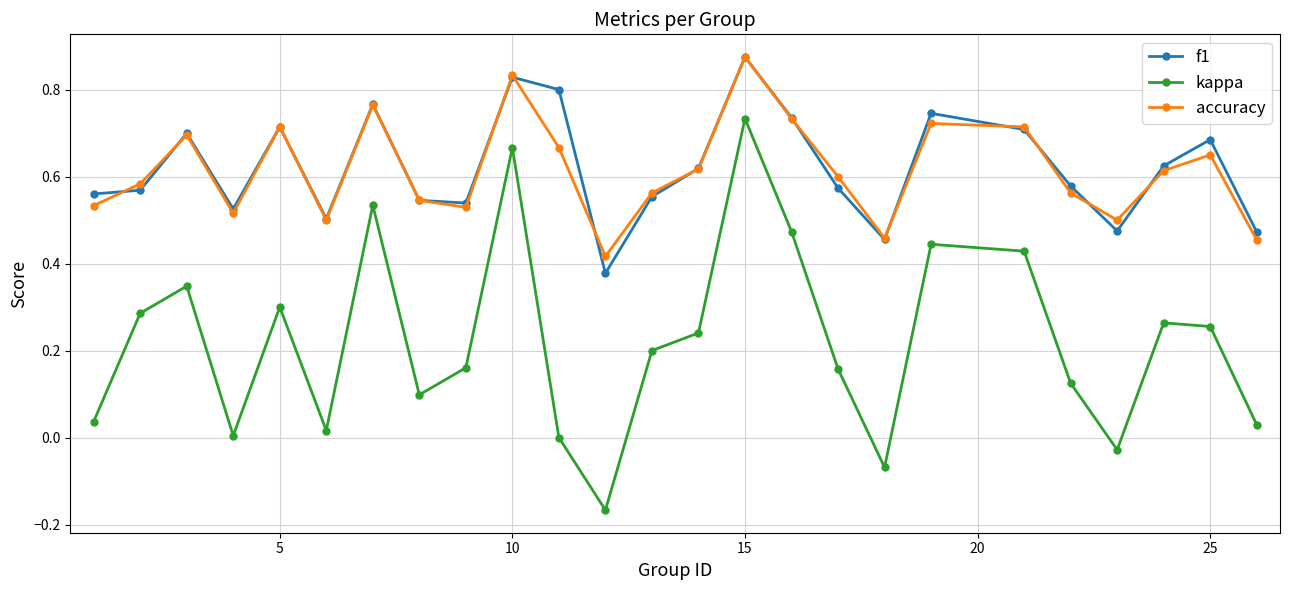

Which series has the widest spread of values?

kappa